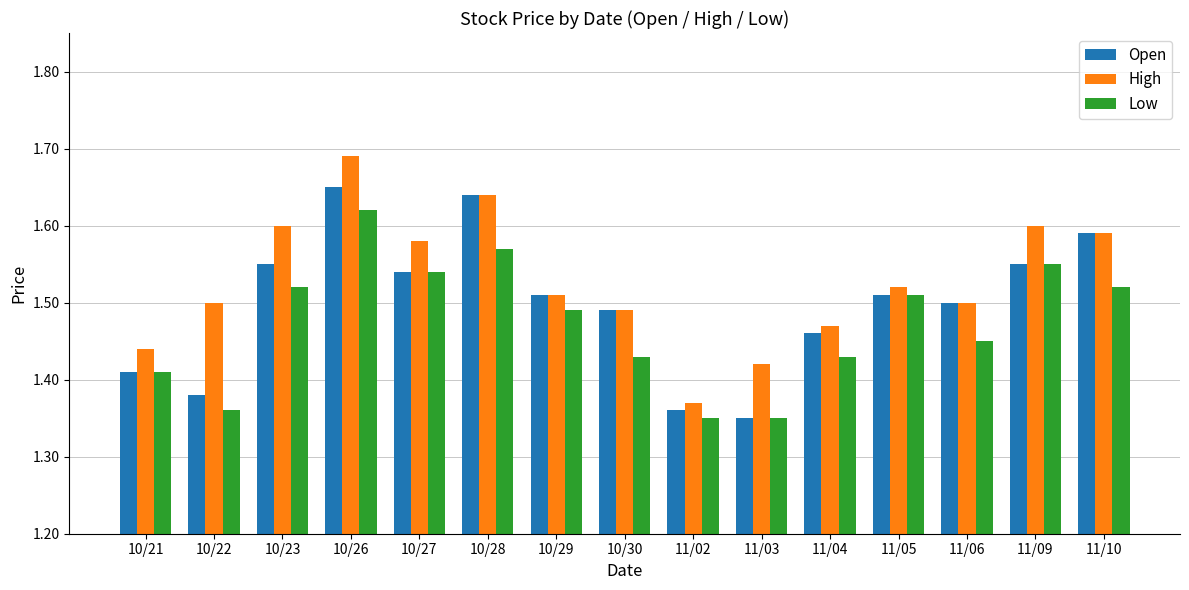

What is the spread (max minus min) of values at 11/03?

0.1